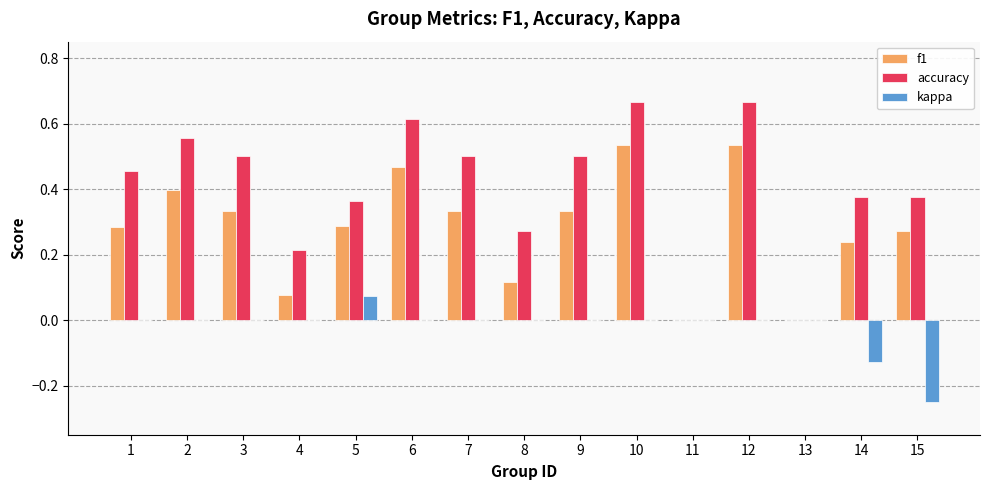

Which series changed the most between 1 and 15?

kappa